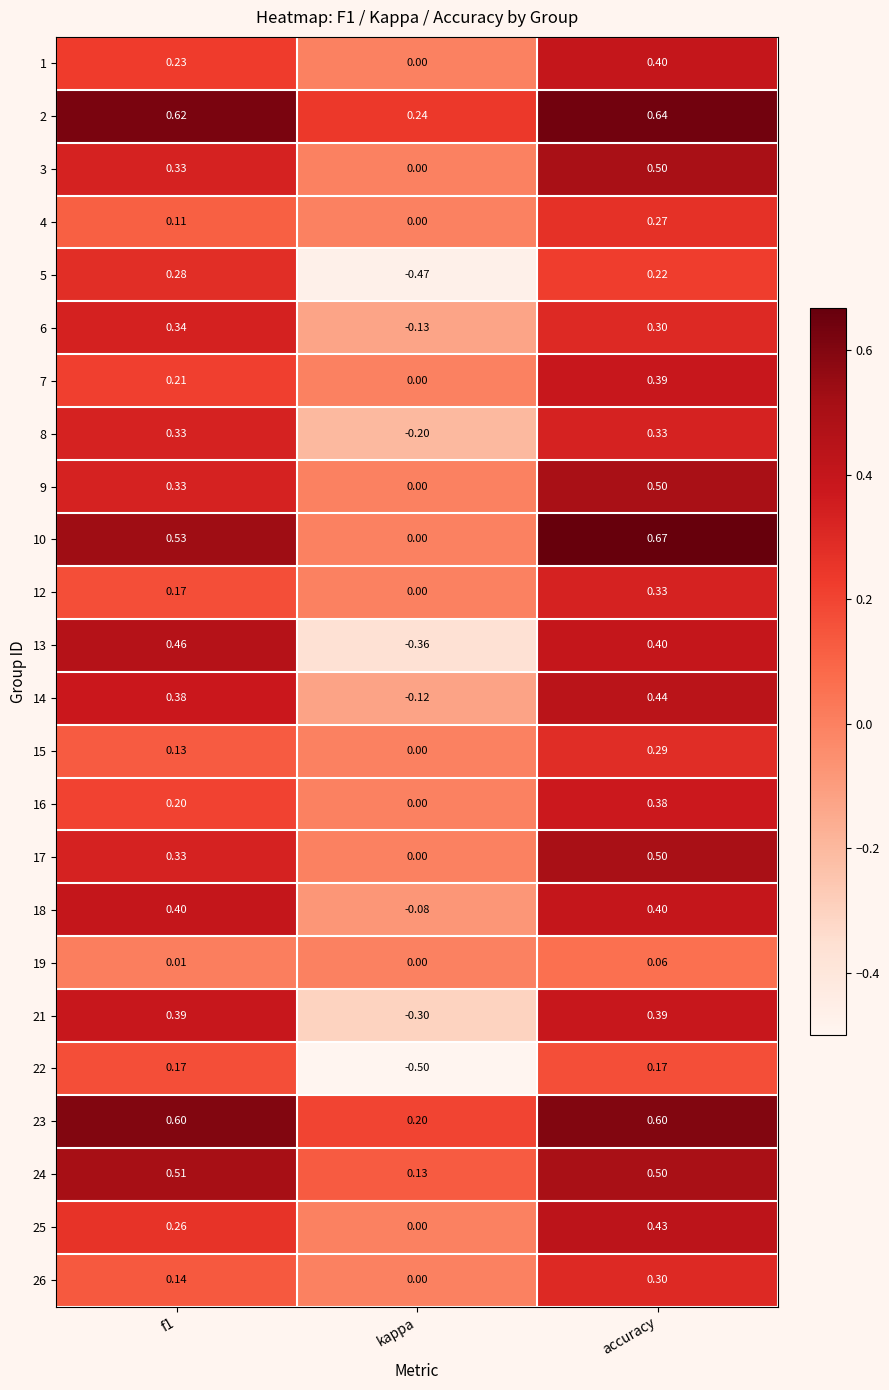

Which series has the largest total across all categories?

2